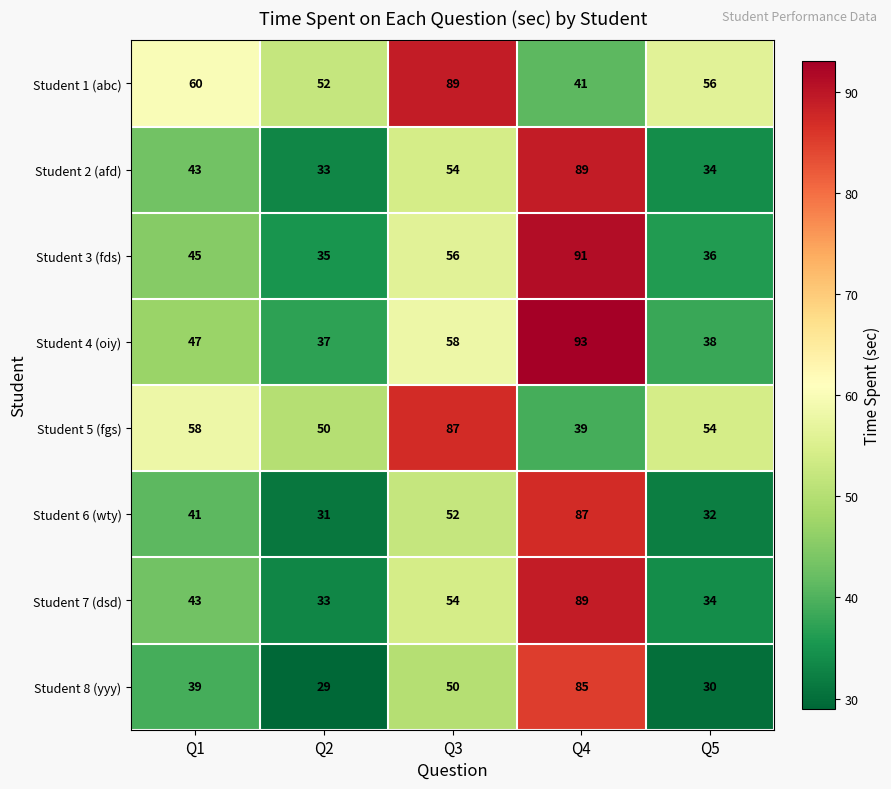

At which label does Student 1 (abc) first exceed 56?

Q1